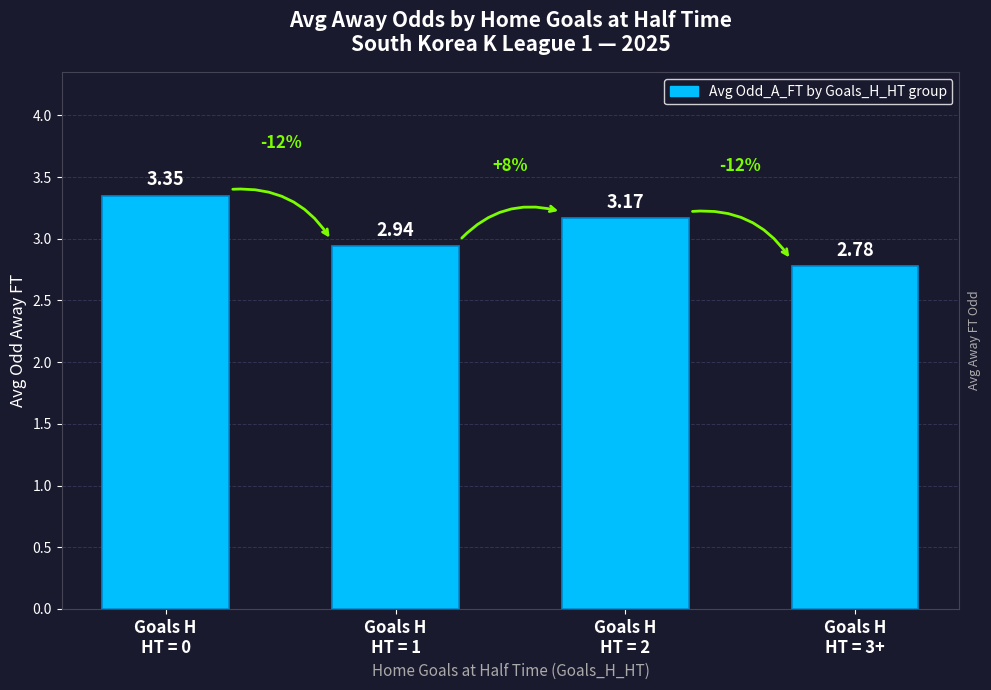

What position from the right is Goals H
HT = 2?

2